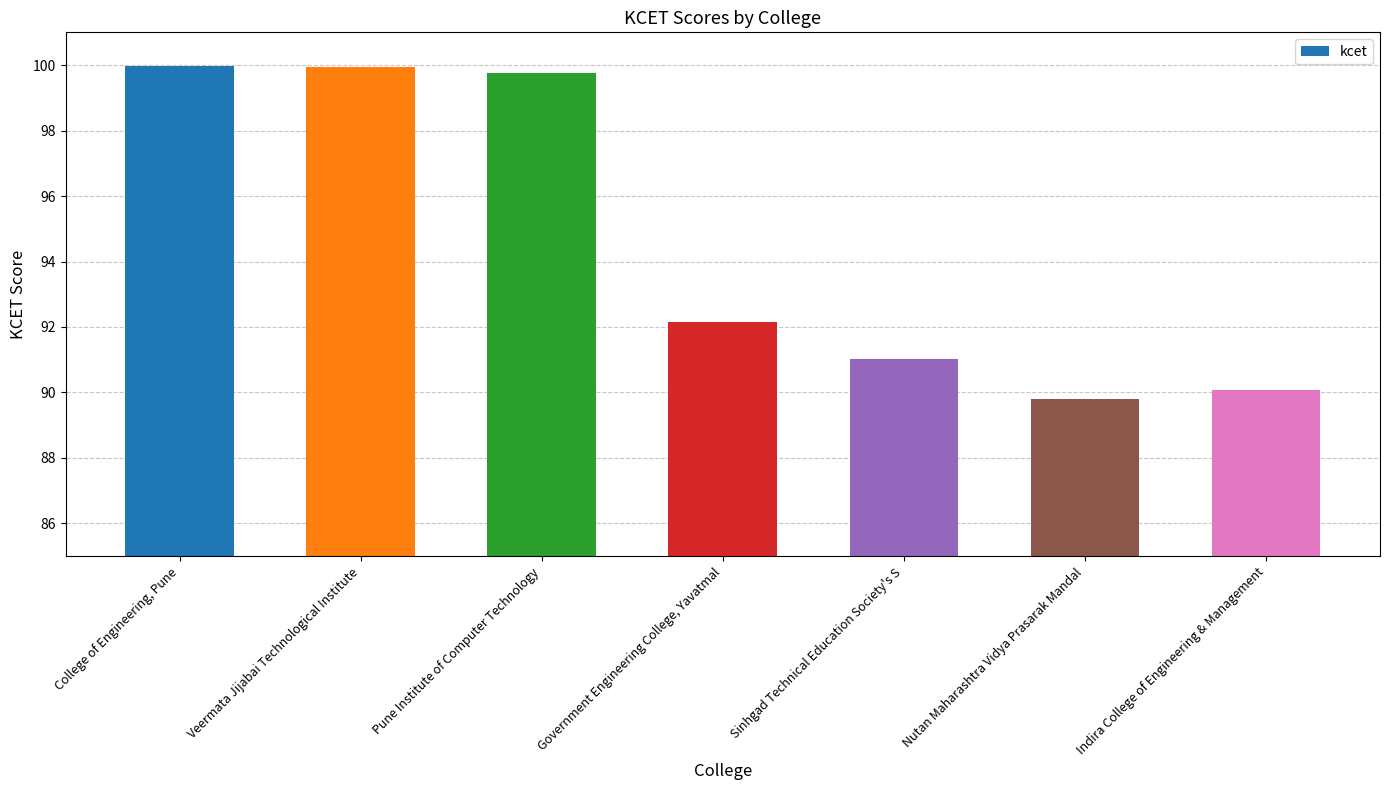

What is the label of the 1st bar from the left?

College of Engineering, Pune